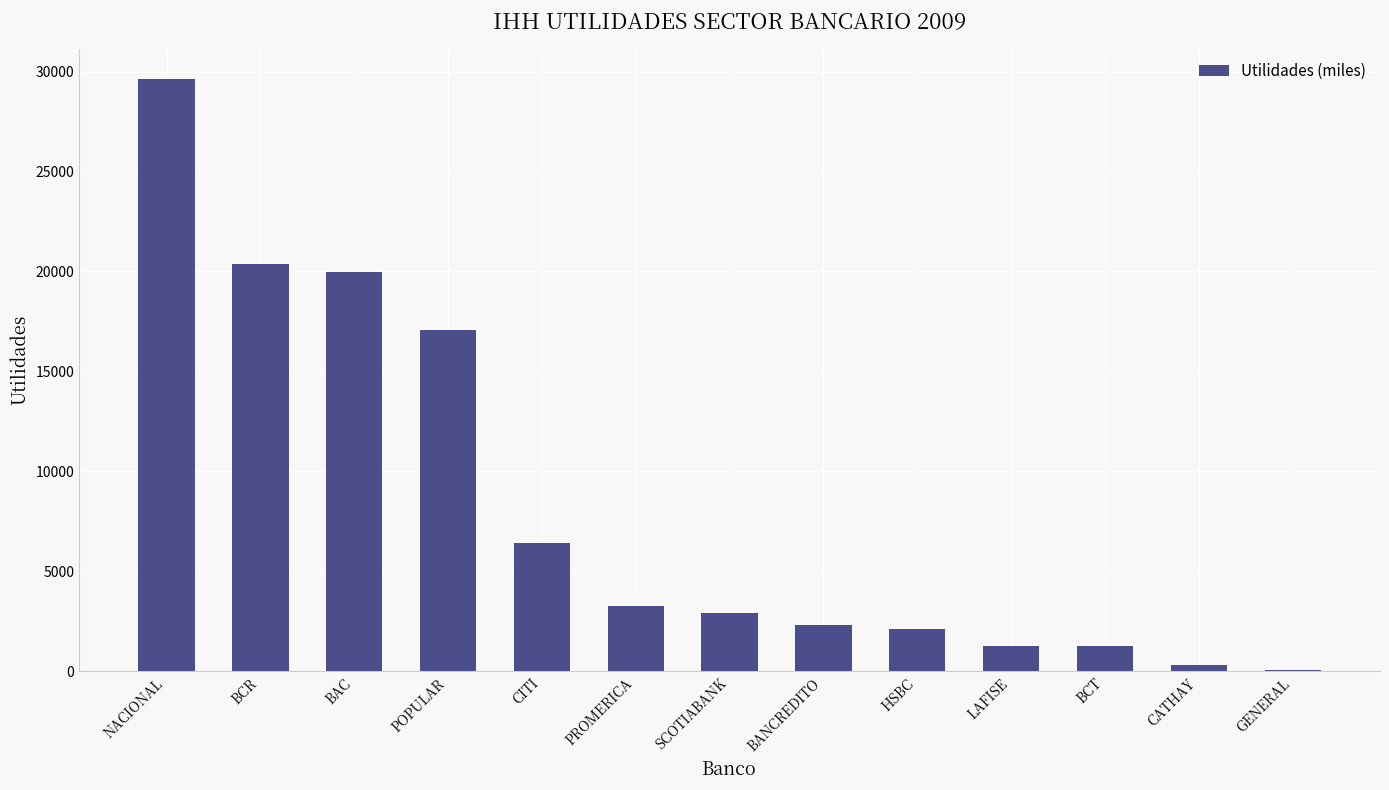

What is the ratio of the value at NACIONAL to the value at BCT?

24.0